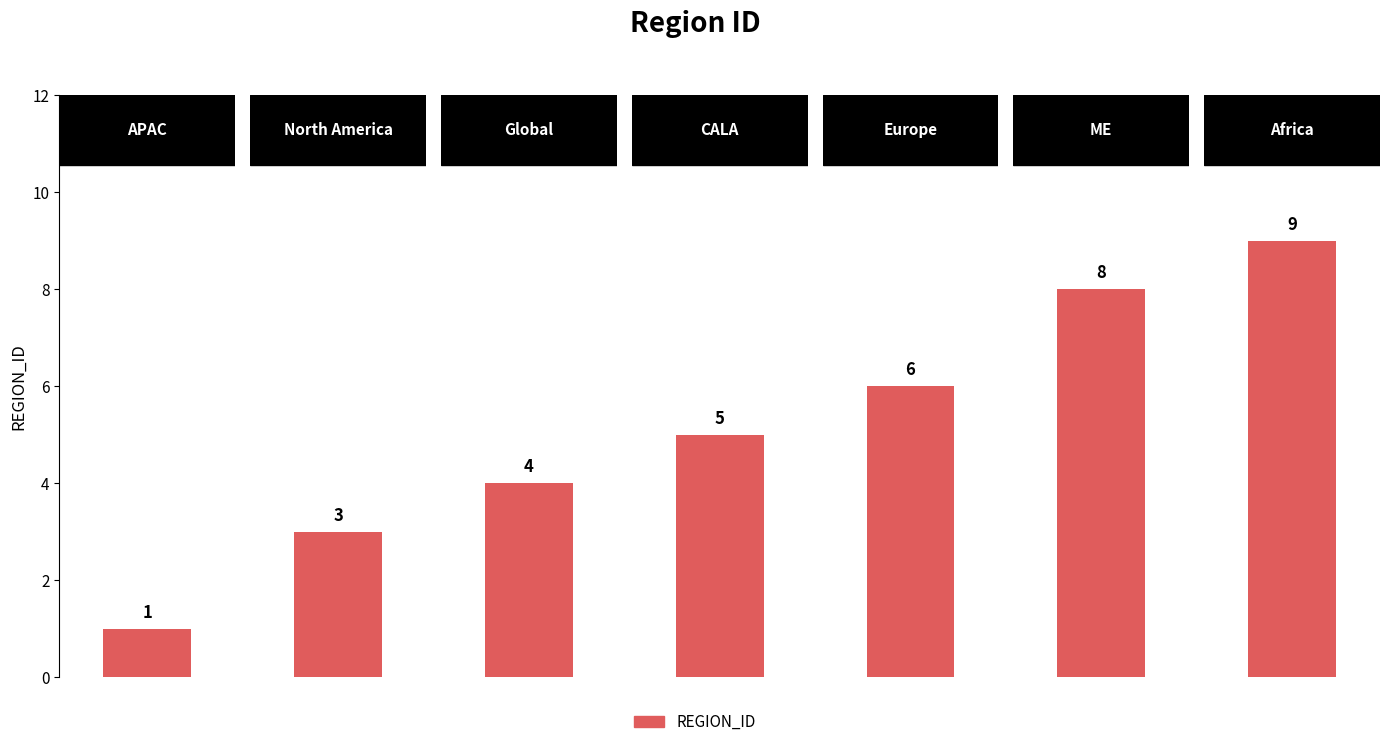

Are the bars horizontal?

No